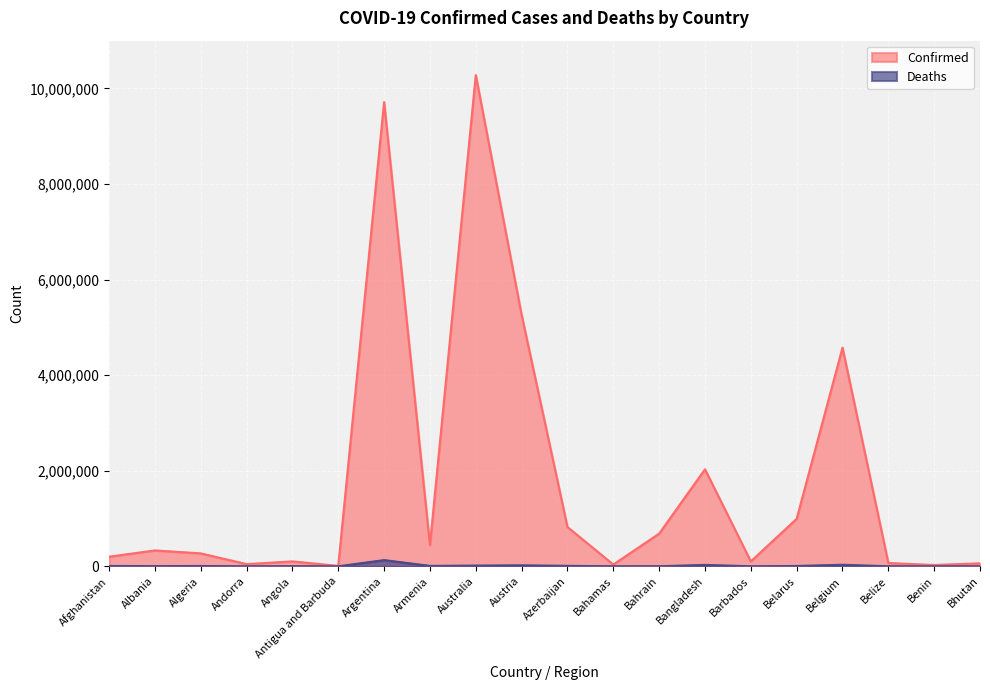

At which label is Confirmed closest to 5143964?

Austria